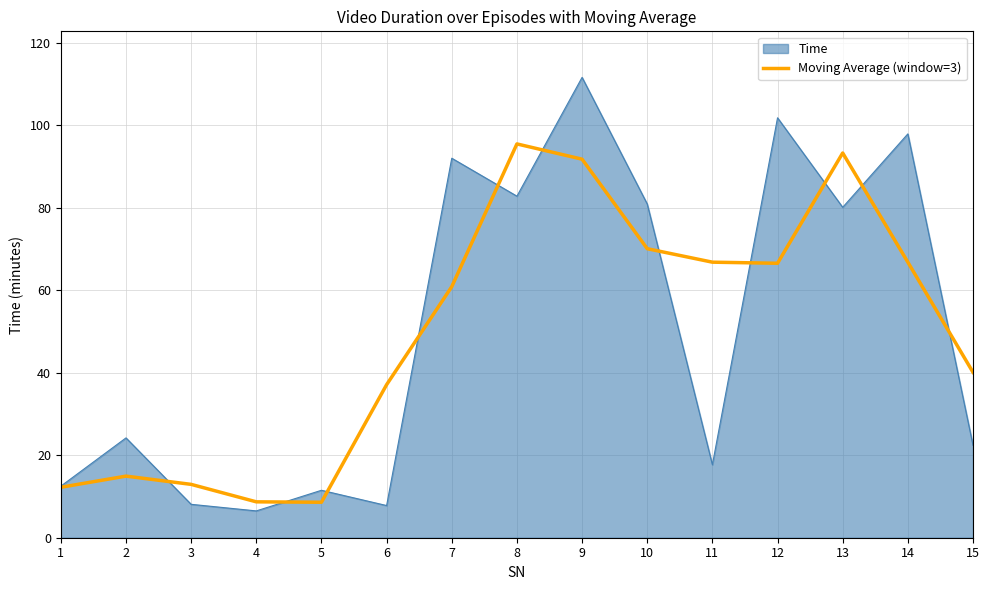

What is the approximate value of Time at 1?

12.5